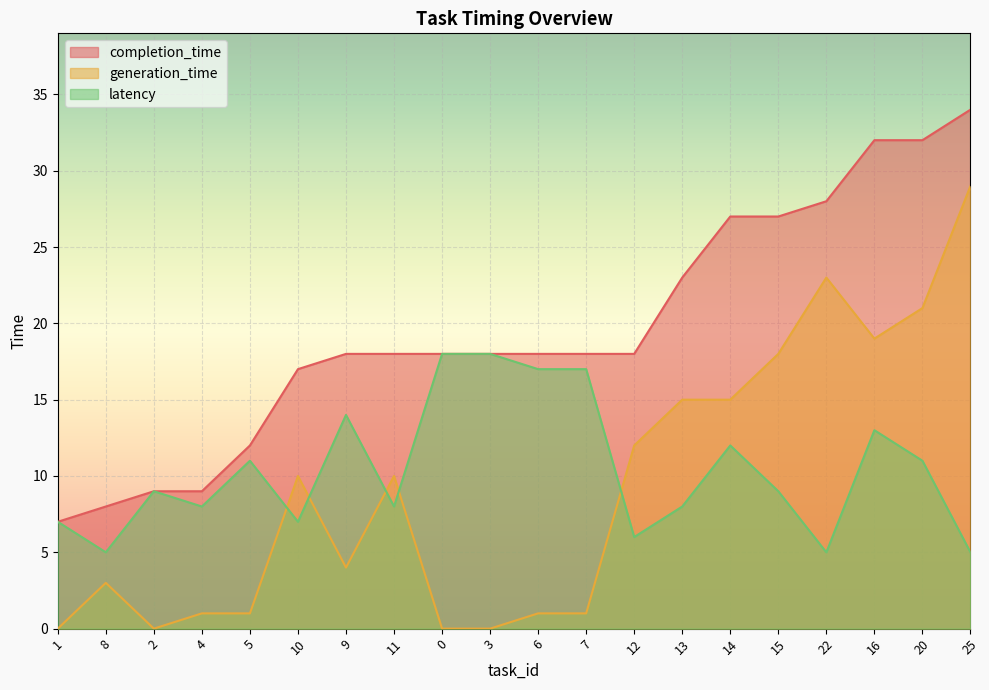

At which category does latency reach its first local valley?

8